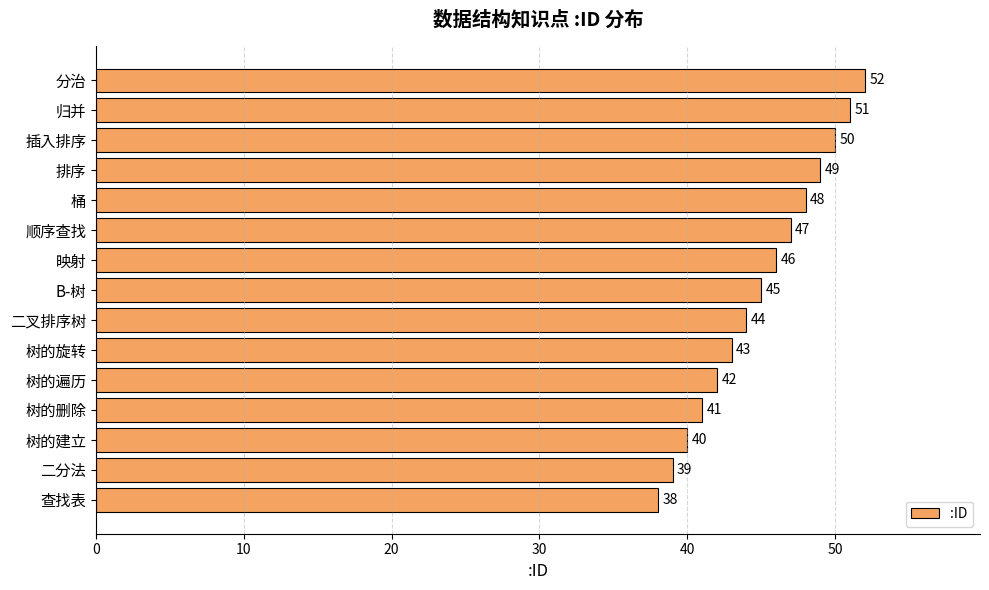

List the labels in order of value, smallest first.

查找表, 二分法, 树的建立, 树的删除, 树的遍历, 树的旋转, 二叉排序树, B-树, 映射, 顺序查找, 桶, 排序, 插入排序, 归并, 分治